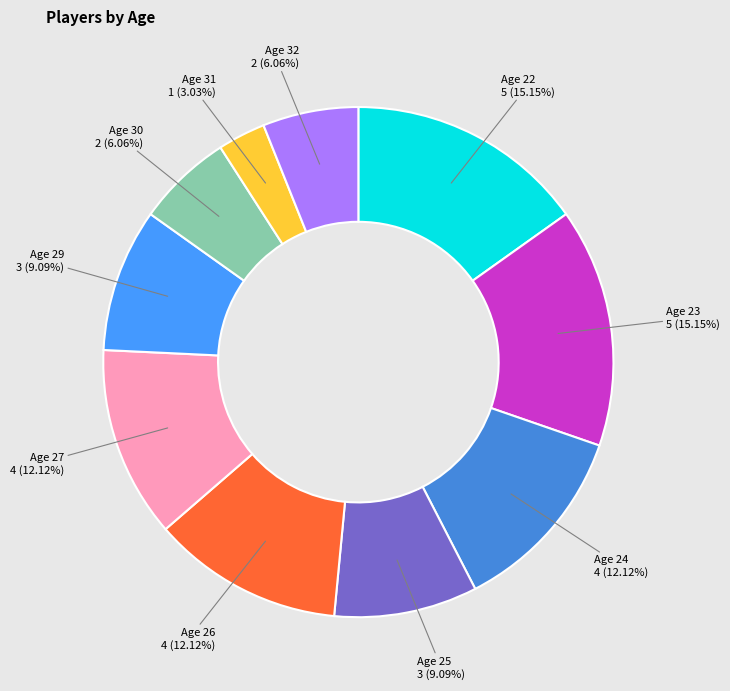

To the nearest percent, what is the difference between the largest and smallest slice percentages?

12%